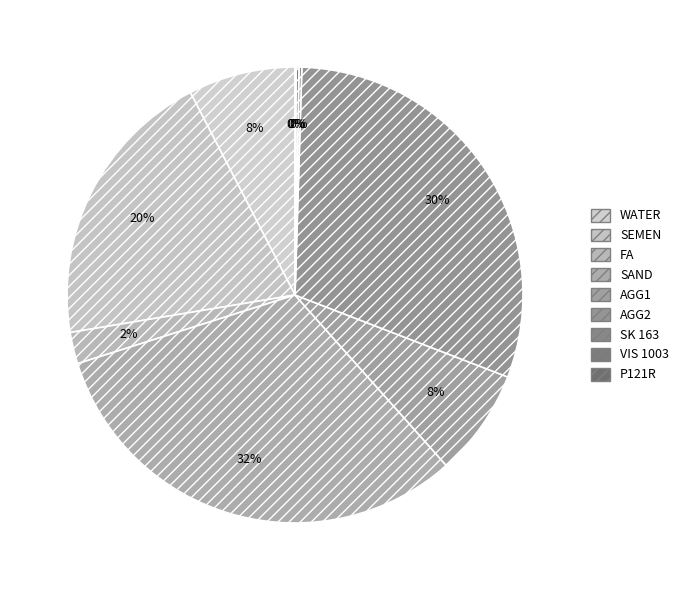

Is there any slice that represents more than half of the pie?

No